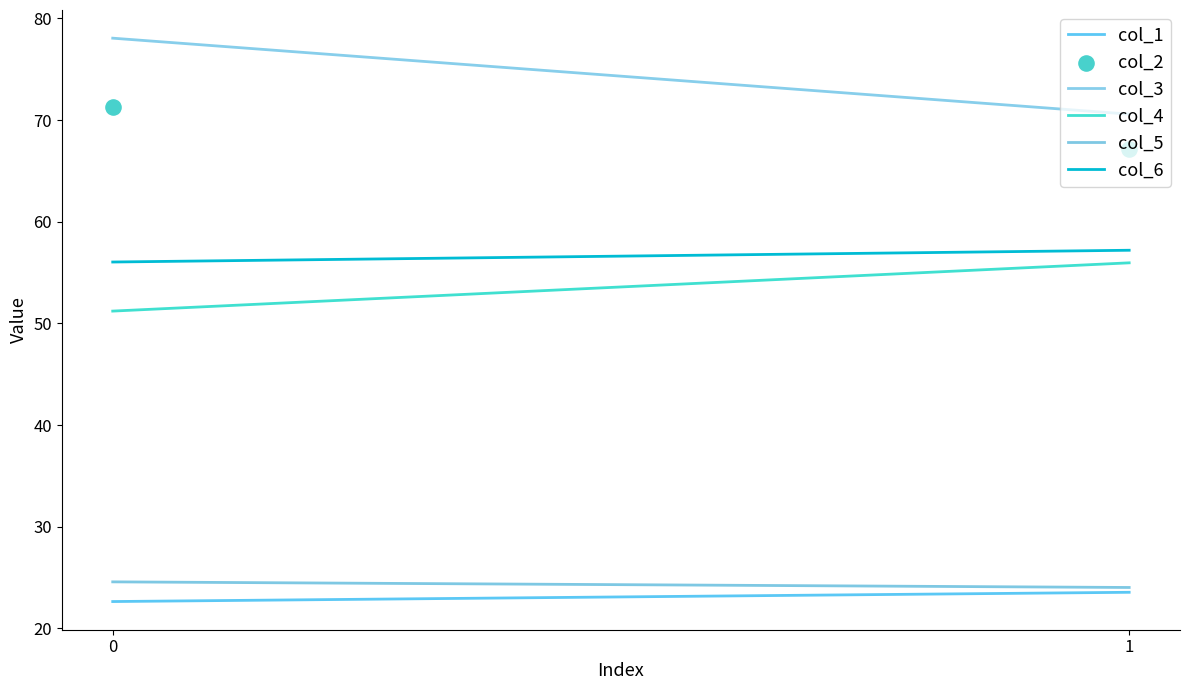

Which series has the largest Y range (max minus min)?

col_3